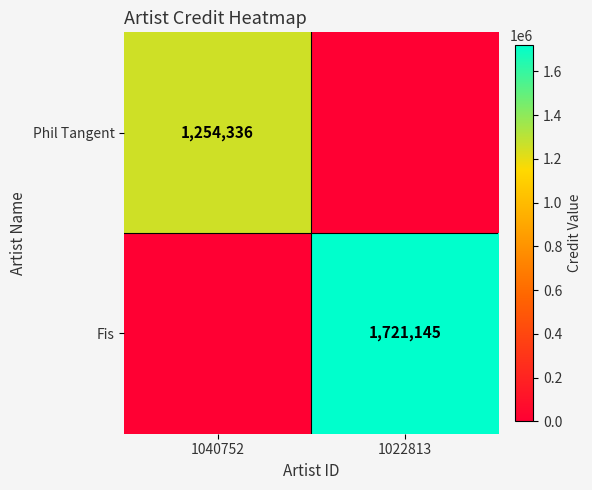

Is it true that Fis equals 2748073 at 1022813?

False